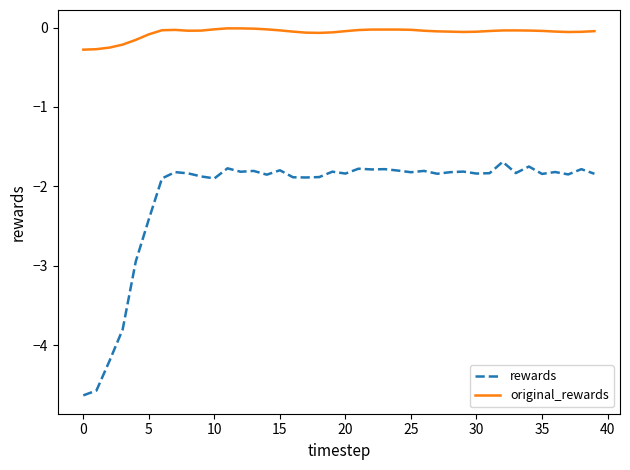

What is the highest value of the rewards series?

-1.7